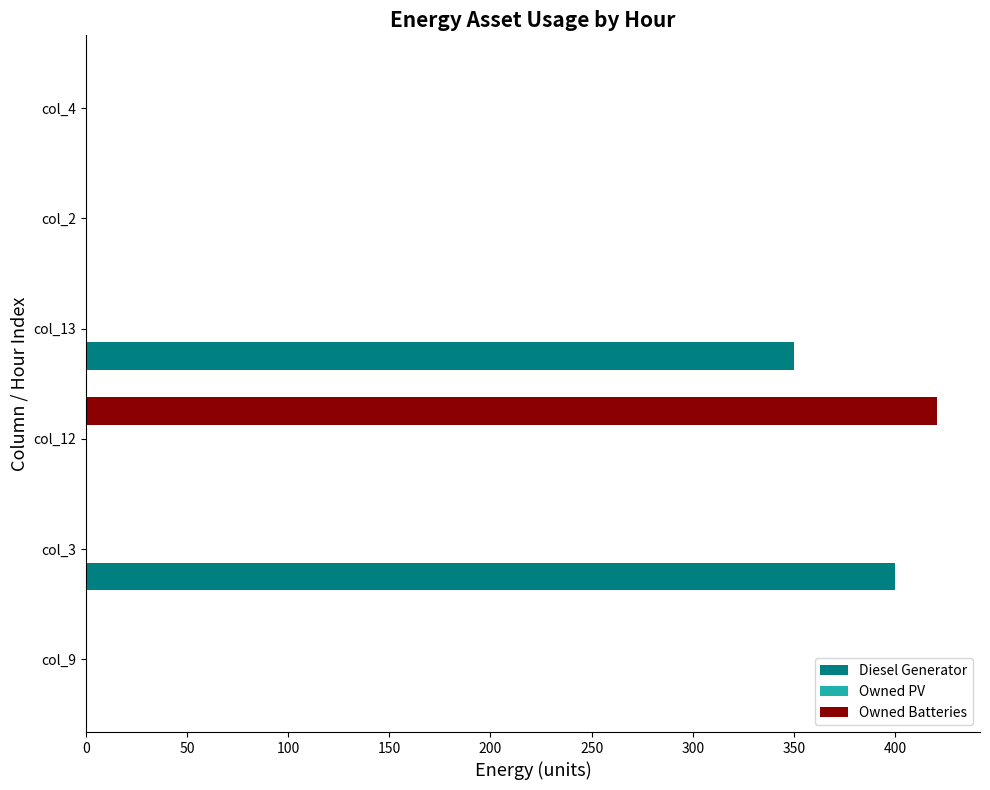

Which category has the highest value across all series?

col_12